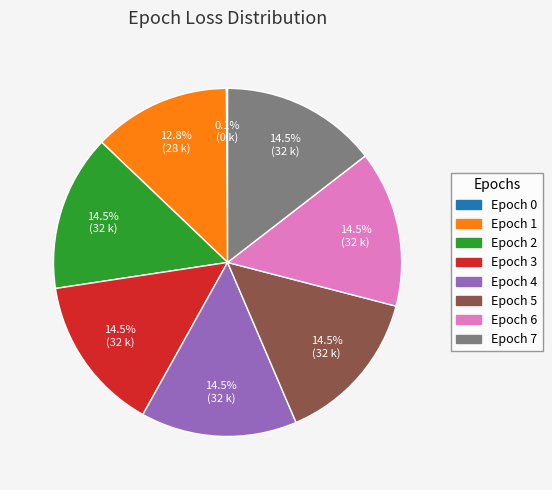

What portion of the pie excludes Epoch 3?

85.5%